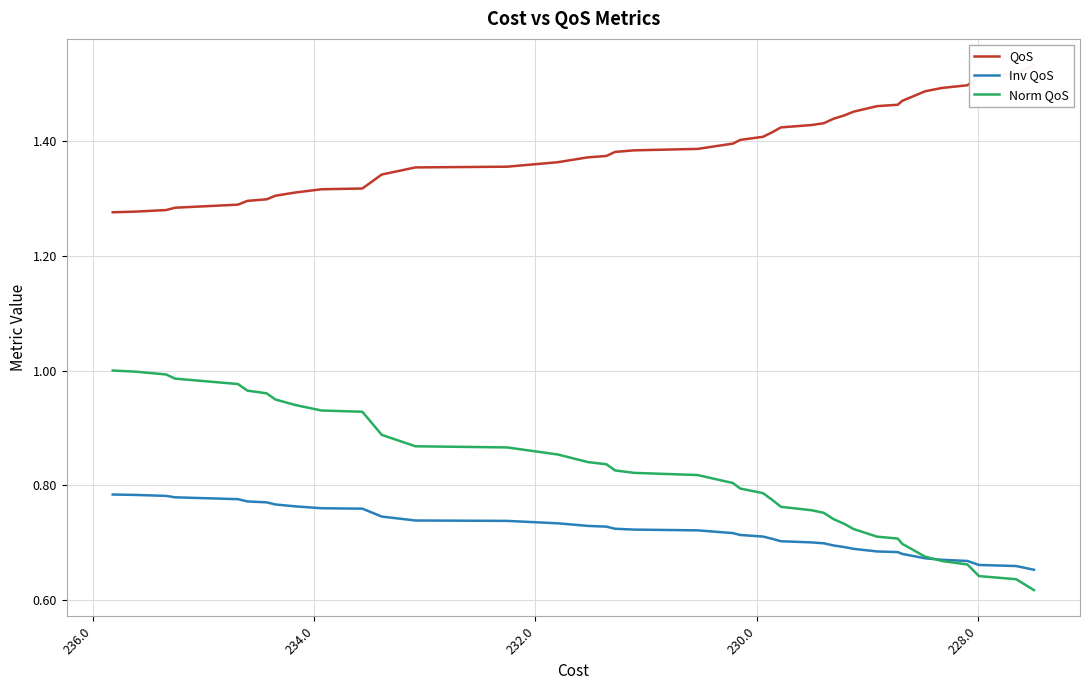

What are all the series names shown in the legend?

QoS, Inv QoS, Norm QoS